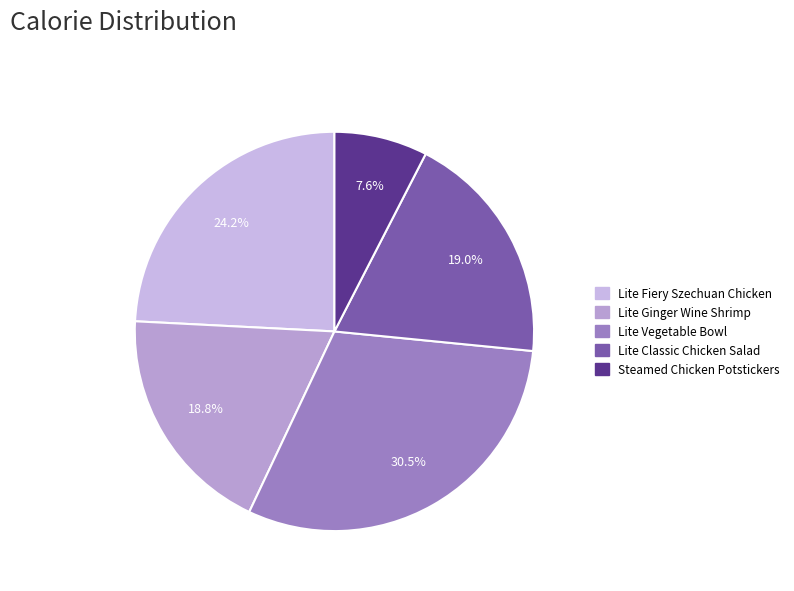

What is the change in value from Lite Ginger Wine Shrimp to Lite Classic Chicken Salad?

+5